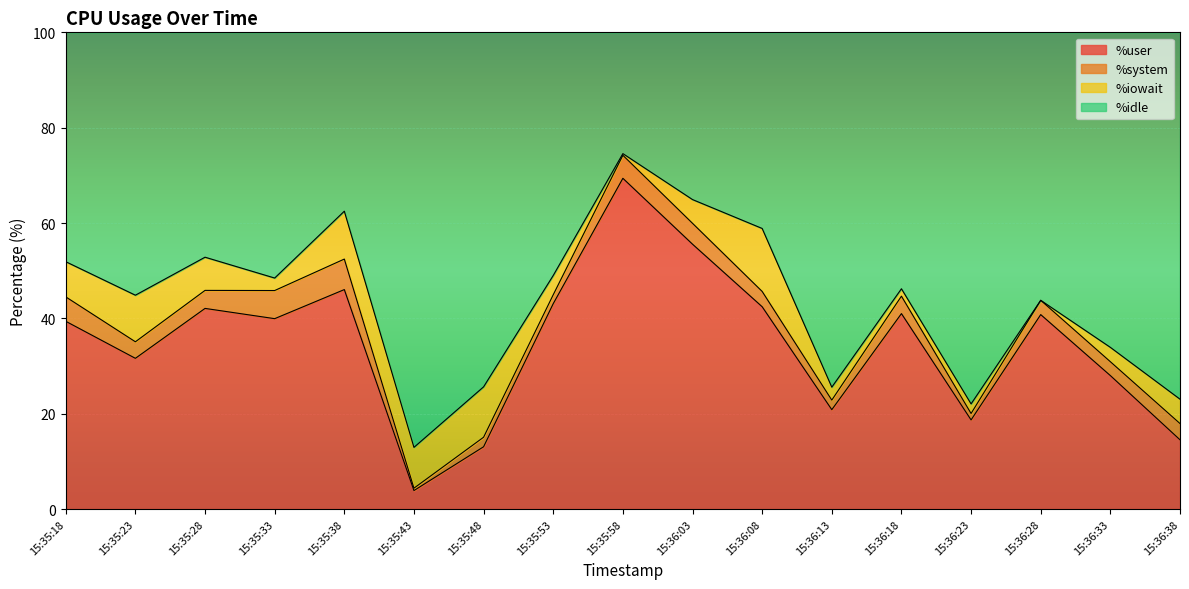

At which category is the sum across all series the highest?

15:35:58